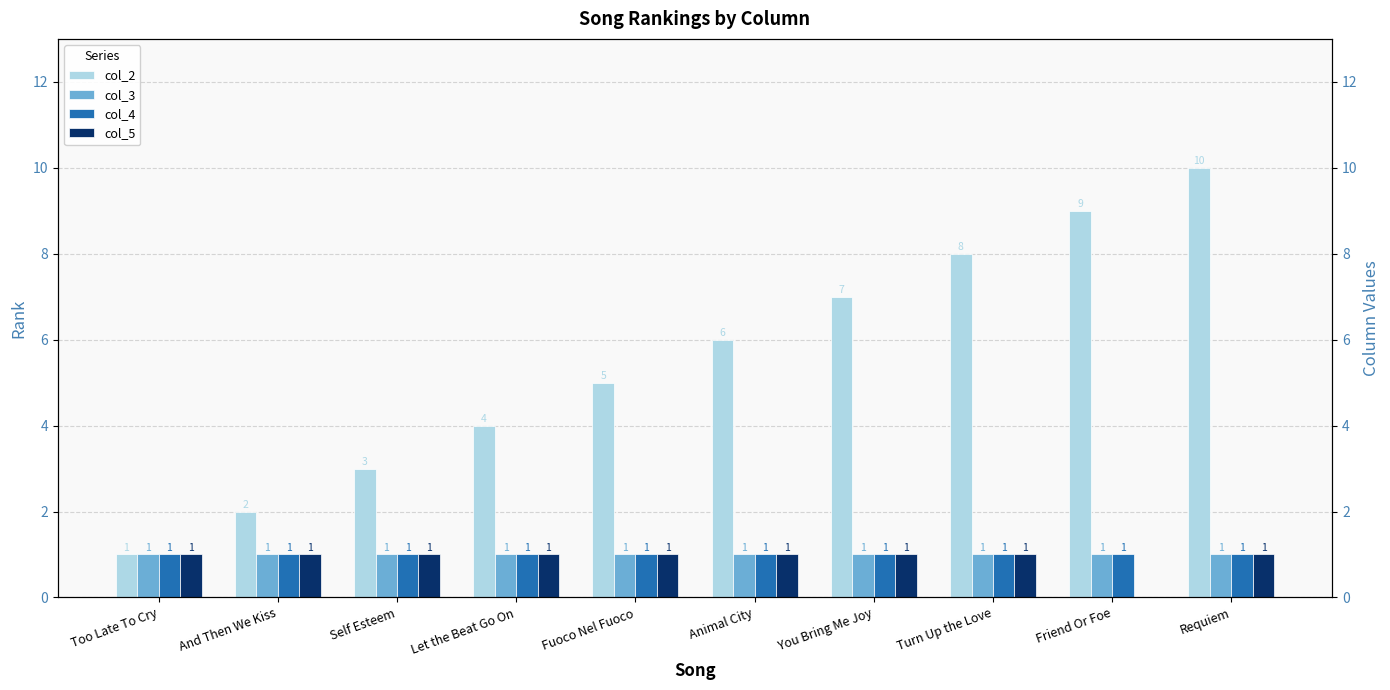

True or false: col_5 has a value of 1 at Too Late To Cry.

True